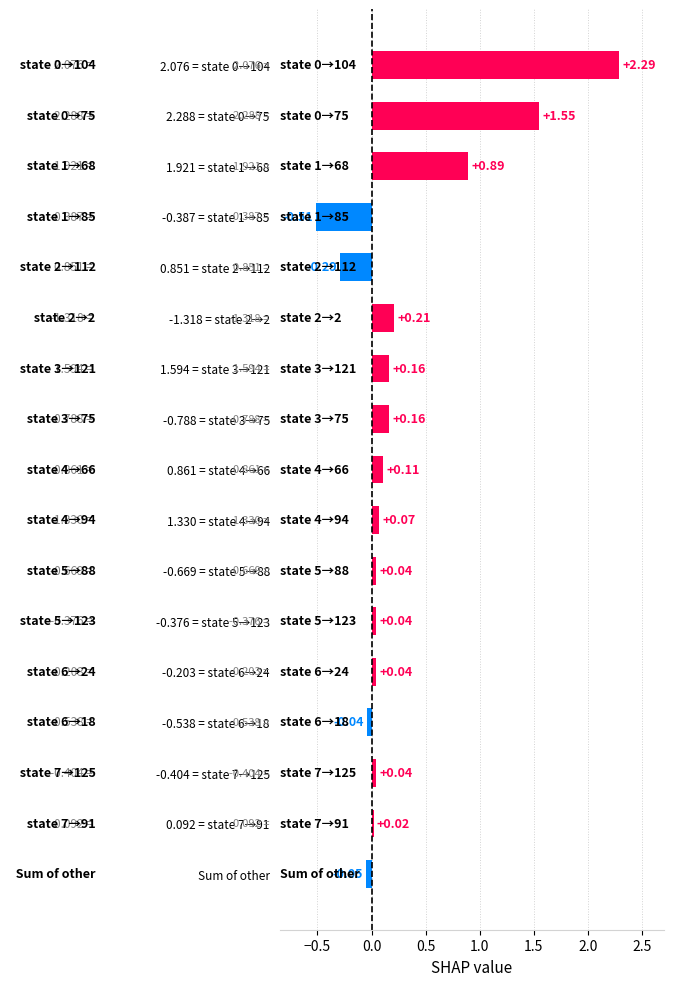

What is the change in value from -0.203 = state 6→24 to 0.861 = state 4→66?

+0.1